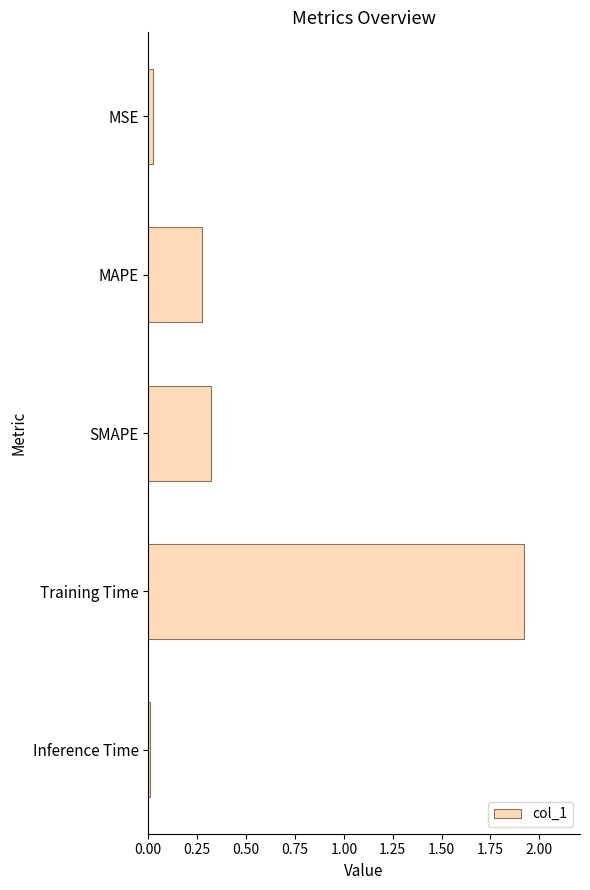

The chart shows a value of 0.0 at MSE. True or false?

True